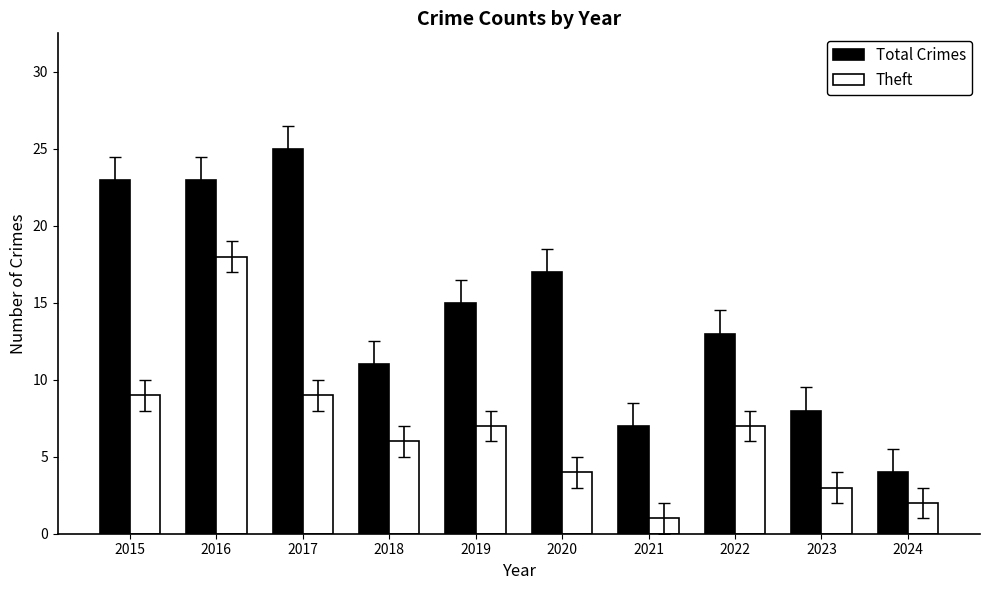

The value of Total Crimes at 2020 is 10. True or false?

False